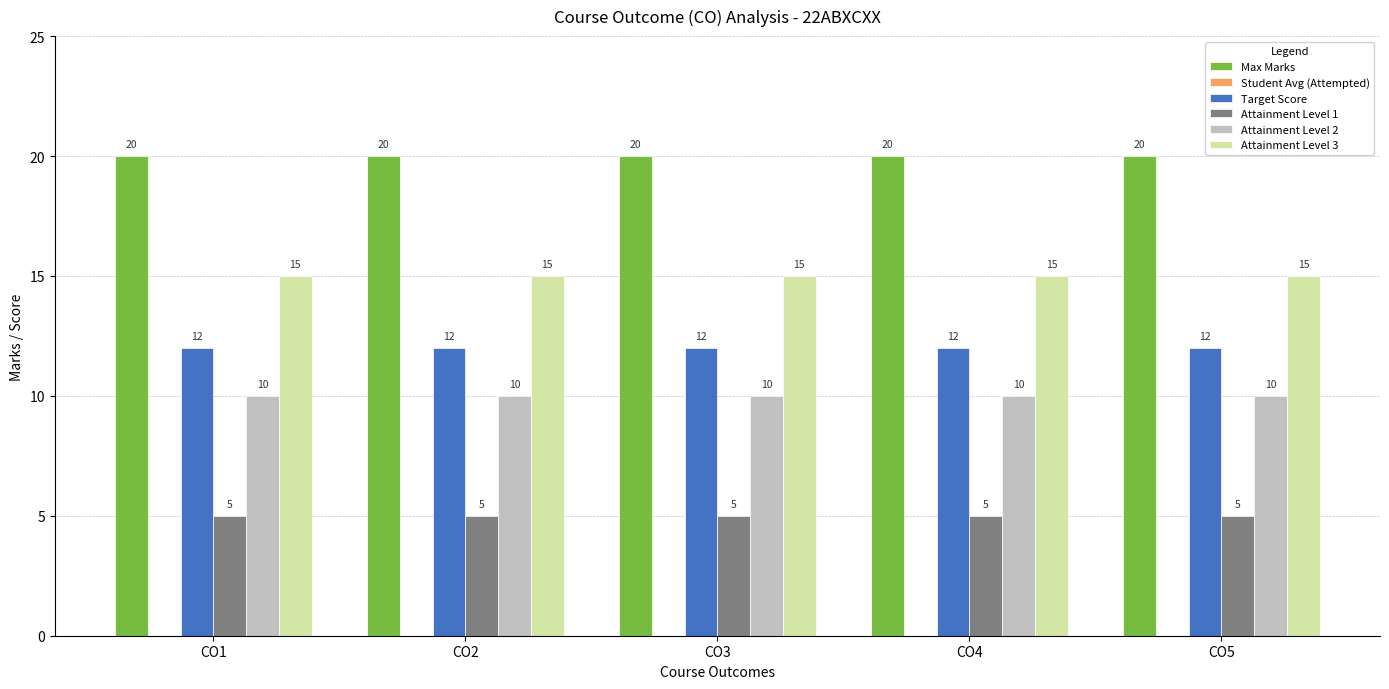

List the series in order of their peak value, highest first.

Max Marks, Attainment Level 3, Target Score, Attainment Level 2, Attainment Level 1